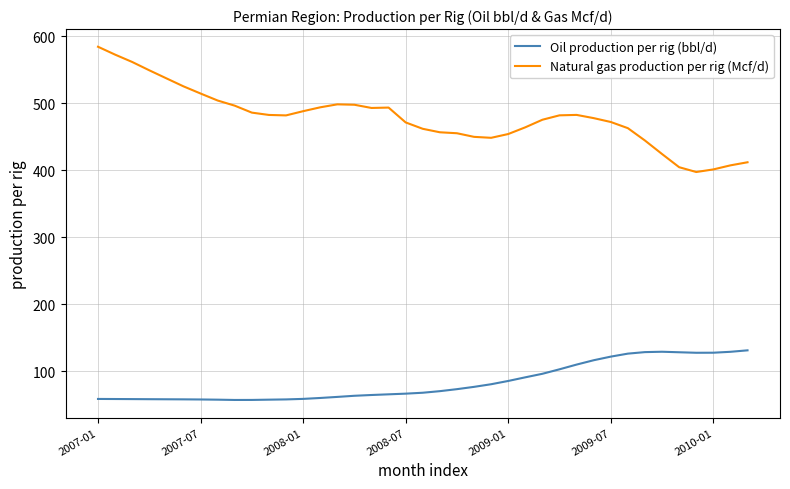

What is the highest value of the Natural gas production per rig (Mcf/d) series?

584.4